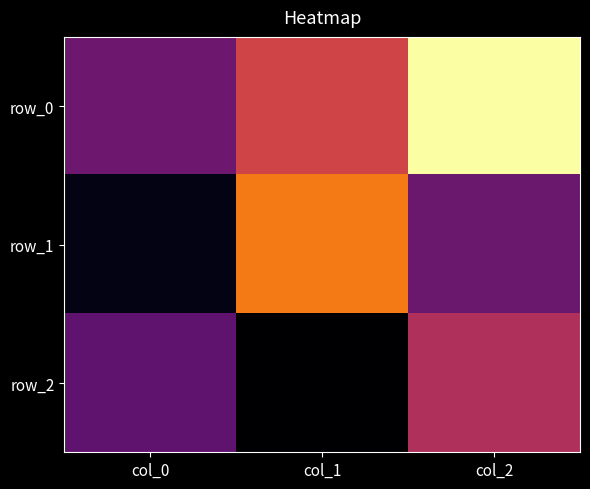

What is the sum of all row_1 values?

-0.8